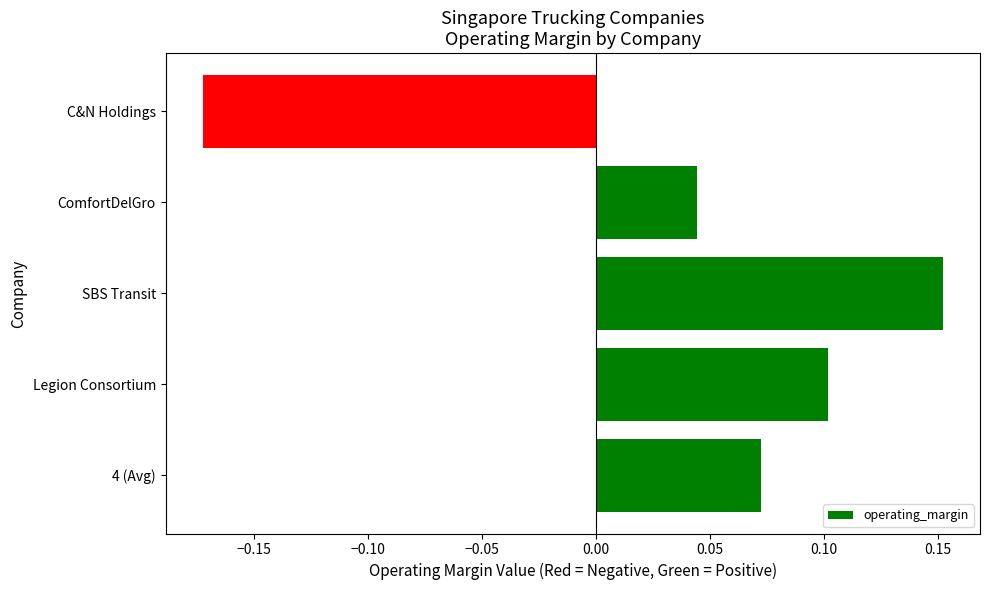

Between Legion Consortium and C&N Holdings, which is larger?

Legion Consortium